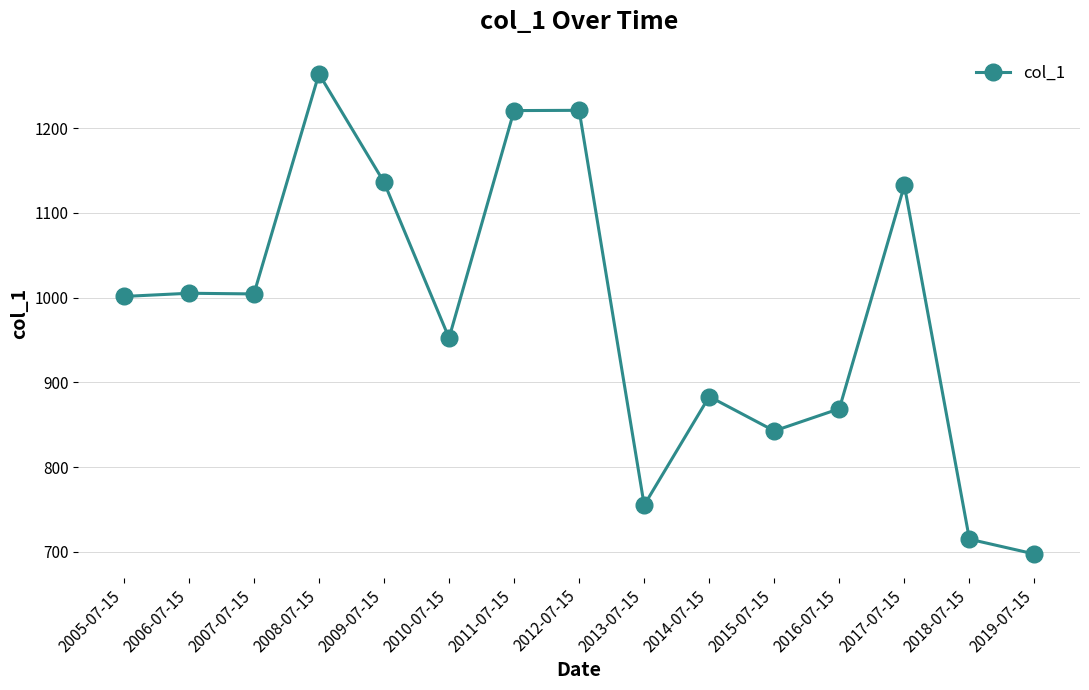

True or false: the data shows 255.6 at 2011-07-15.

False